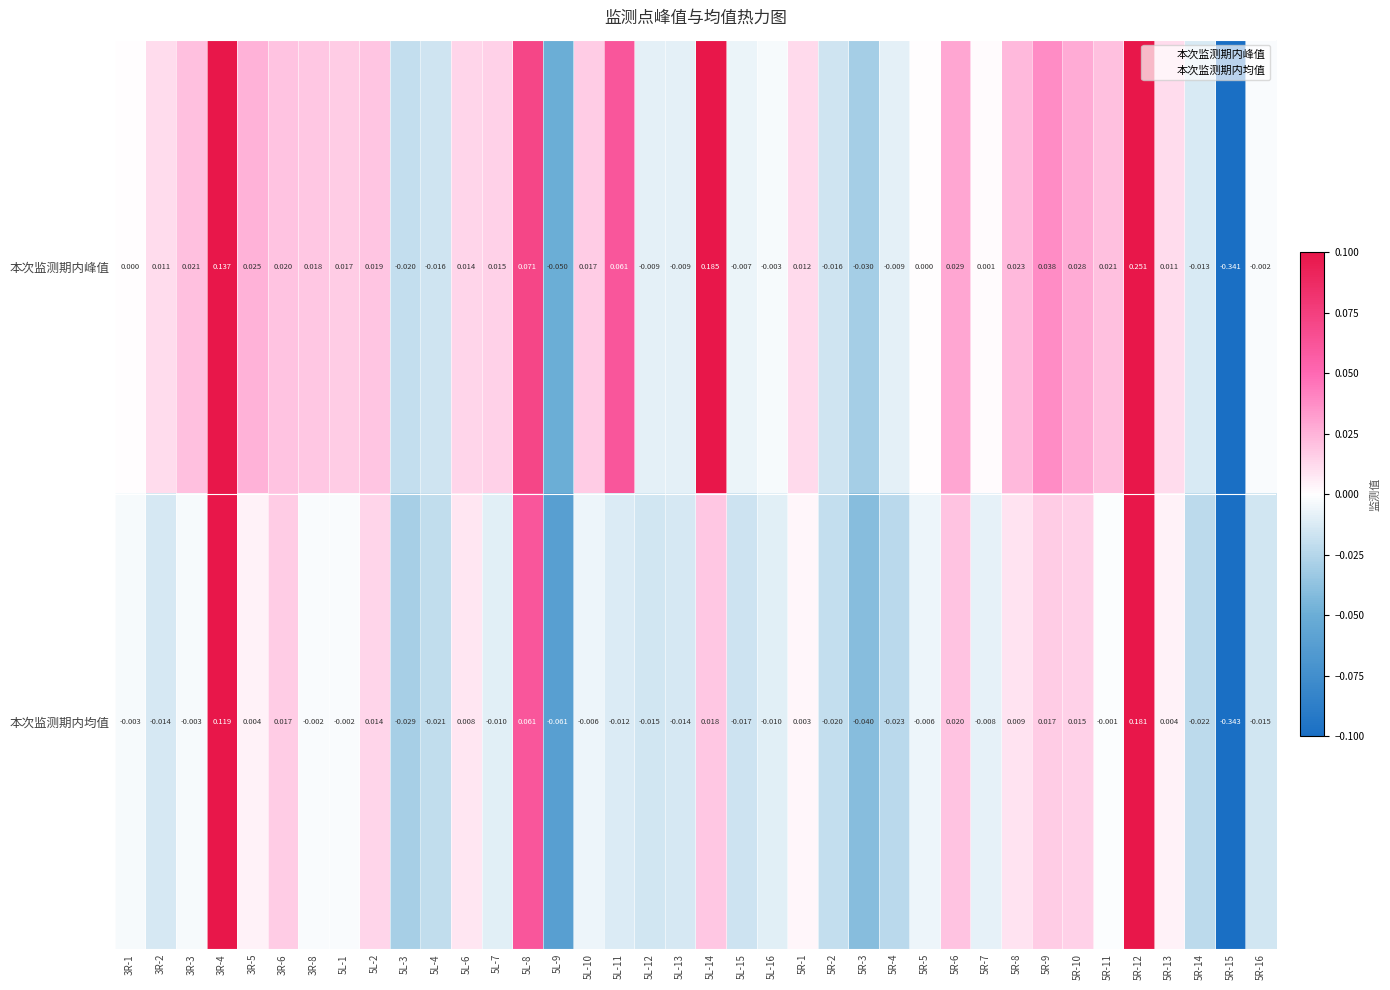

Which series changed the most between 5L-2 and 5L-14?

本次监测期内峰值